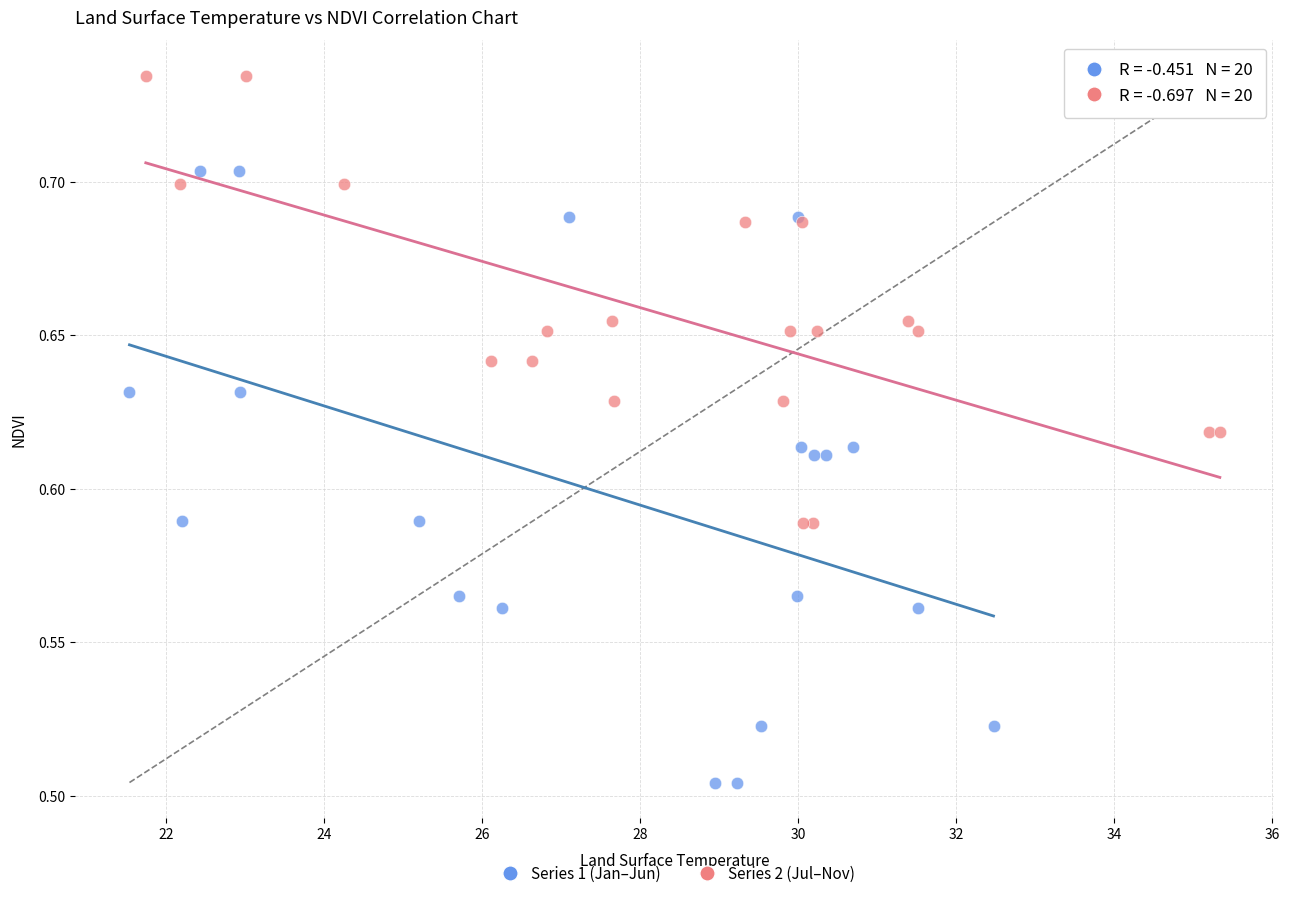

Which series contains the highest Y value?

Series 2 (Jul–Nov)